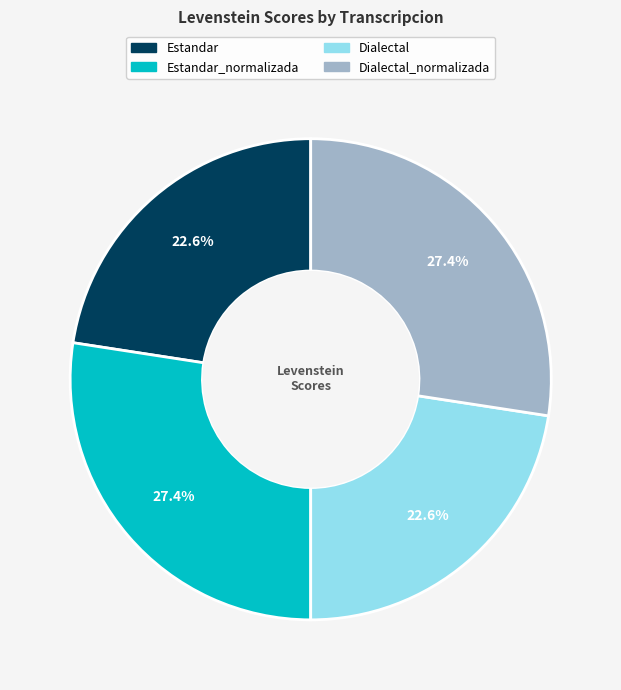

What percentage is NOT represented by Estandar?

77.4%